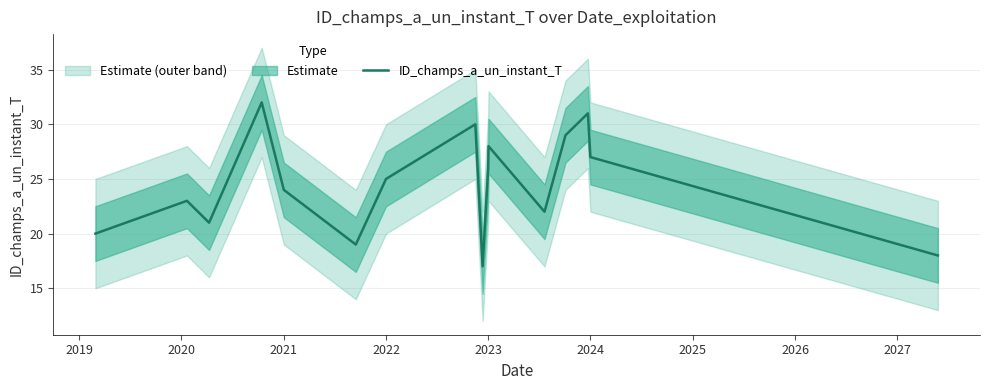

What is the maximum value shown in the chart?

32